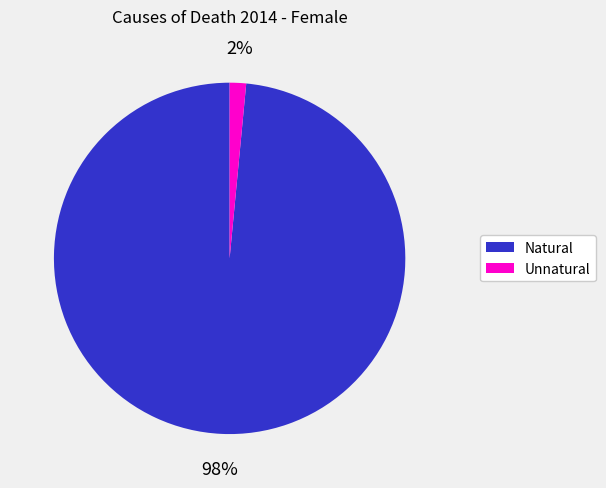

Does Unnatural represent more than half of the total?

No